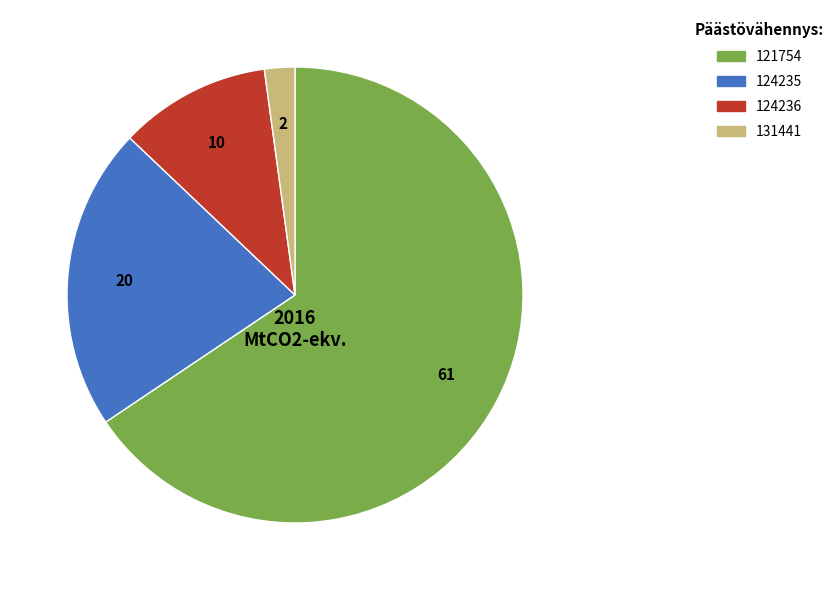

Count the number of slices in the pie.

4